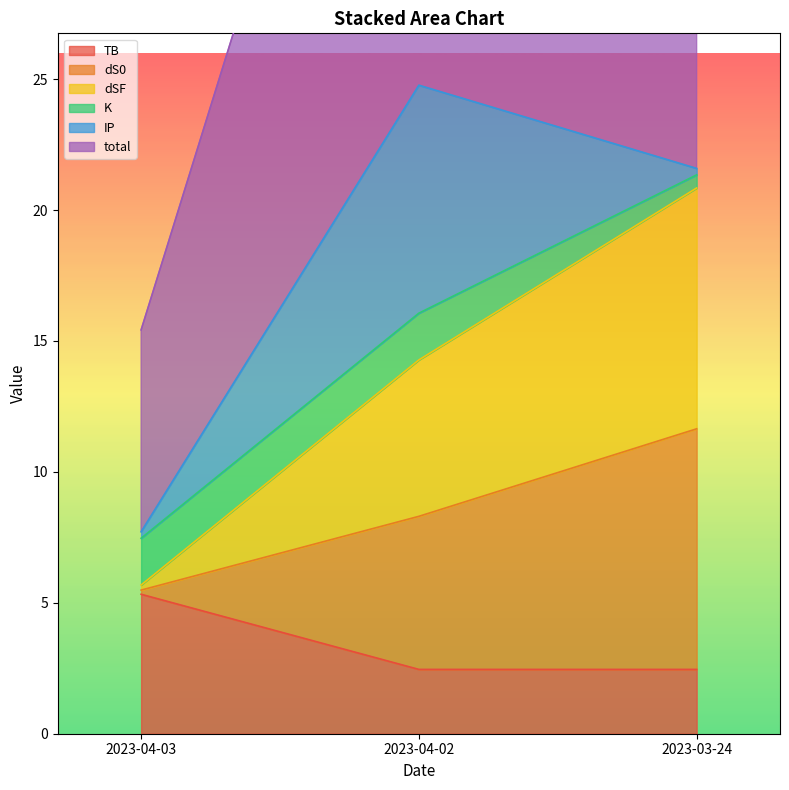

The value of TB at 2023-03-24 is 3.6. True or false?

False